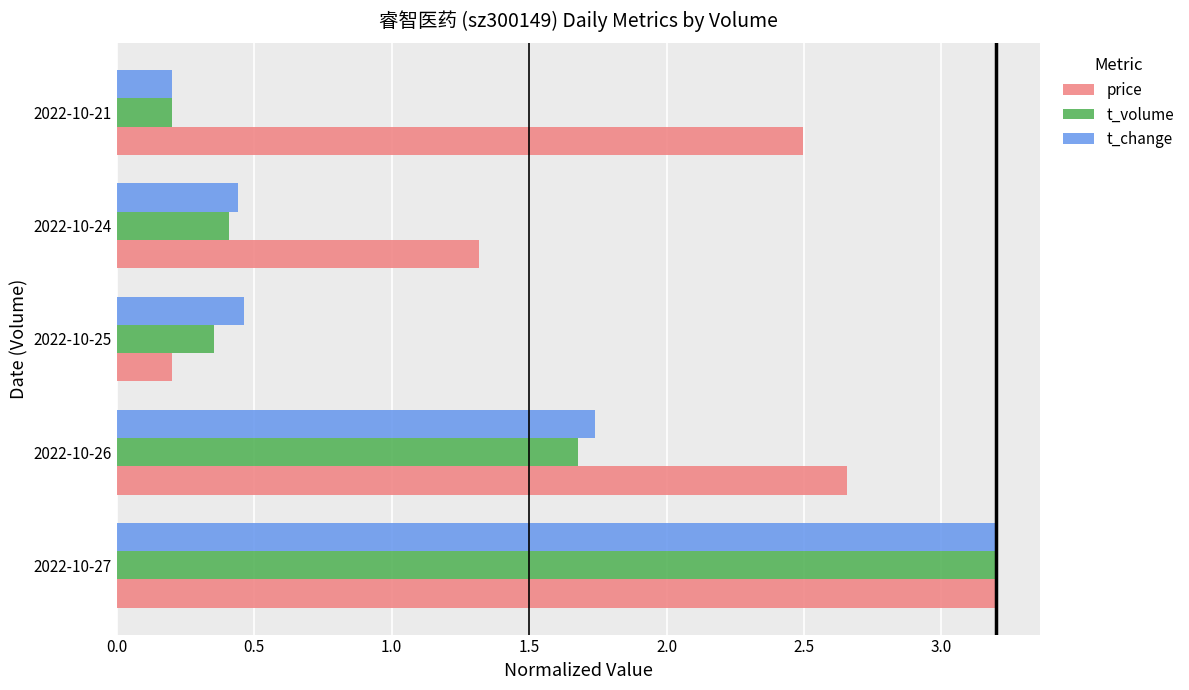

Which category has the highest value in the t_volume series?

2022-10-27